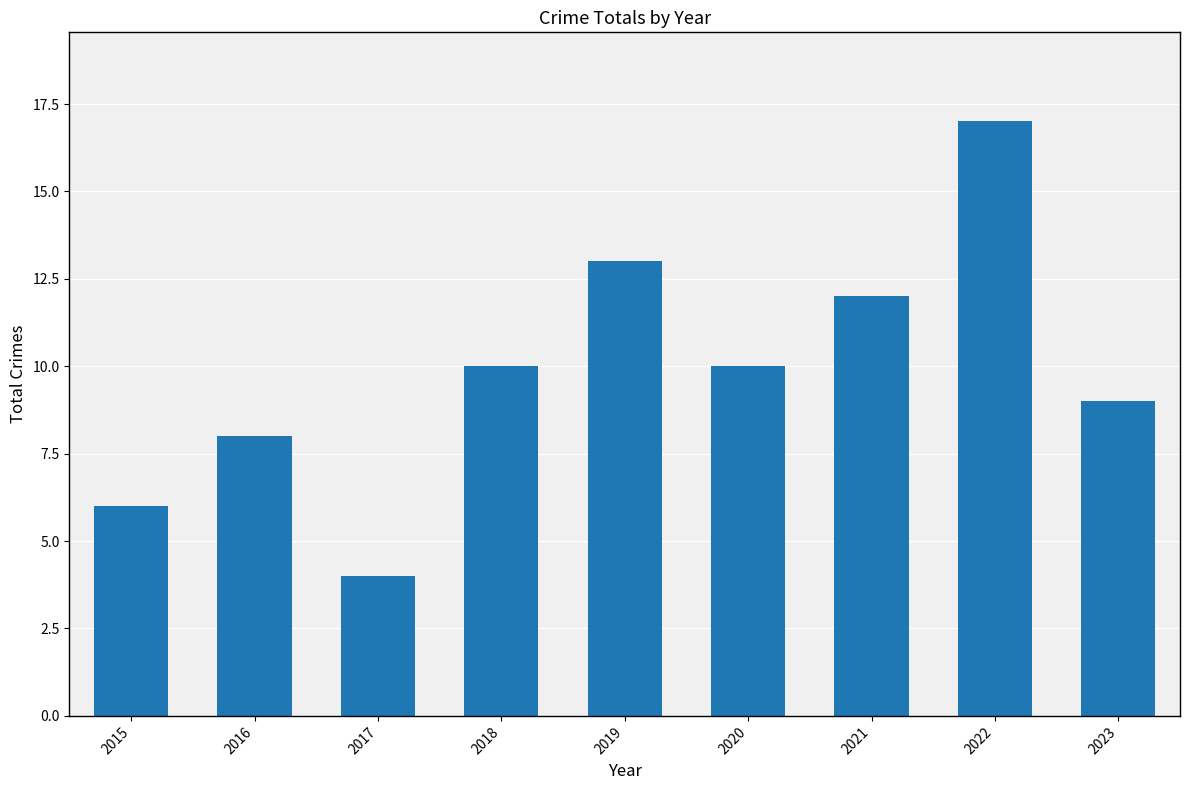

What is the sum of the values at 2018 and 2020?

20